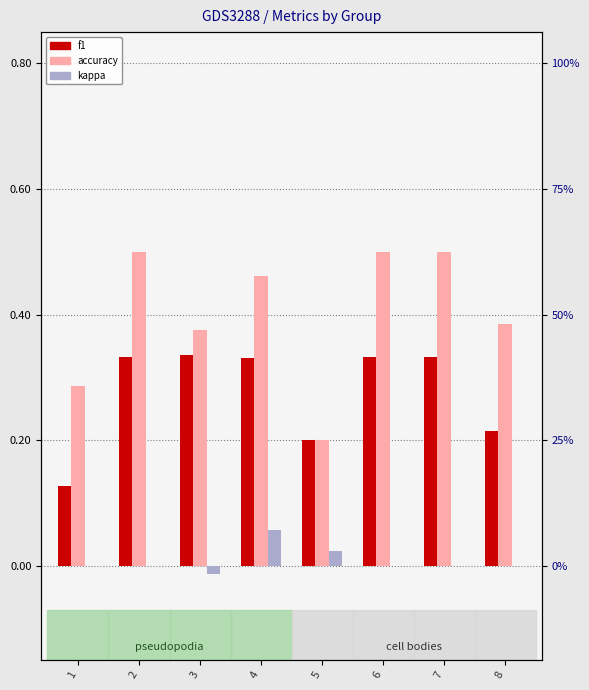

Reading right to left, transcribe all the data shown in this chart.

f1: 0.2	0.3	0.3	0.2	0.3	0.3	0.3	0.1
accuracy: 0.4	0.5	0.5	0.2	0.5	0.4	0.5	0.3
kappa: 0.0	0.0	0.0	0.0	0.1	-0.0	0.0	0.0